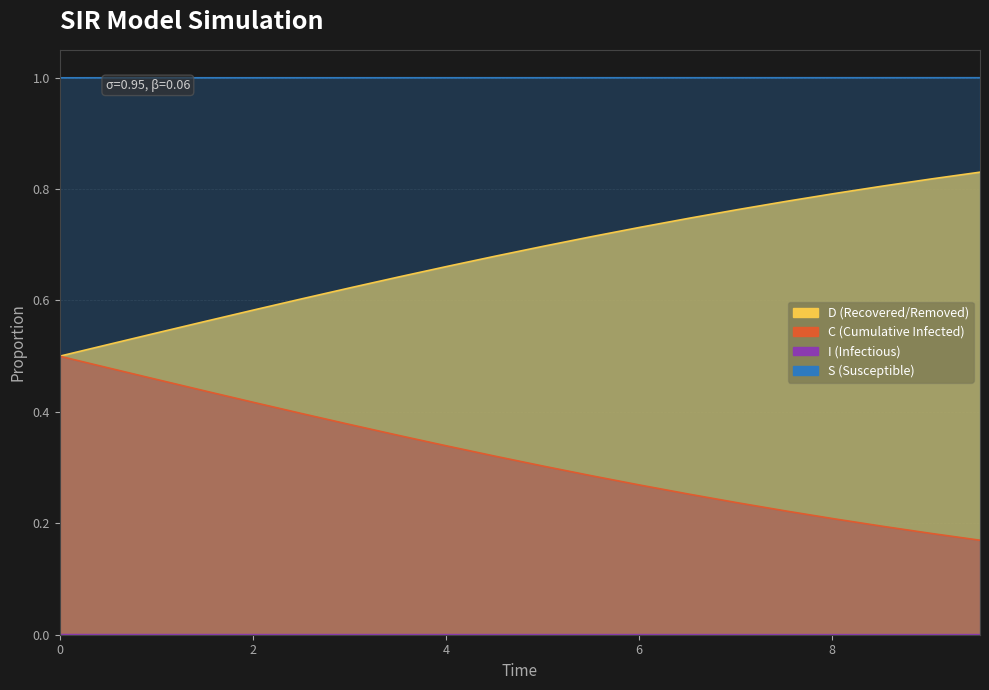

What are all the series names shown in the legend?

S, I, C, D